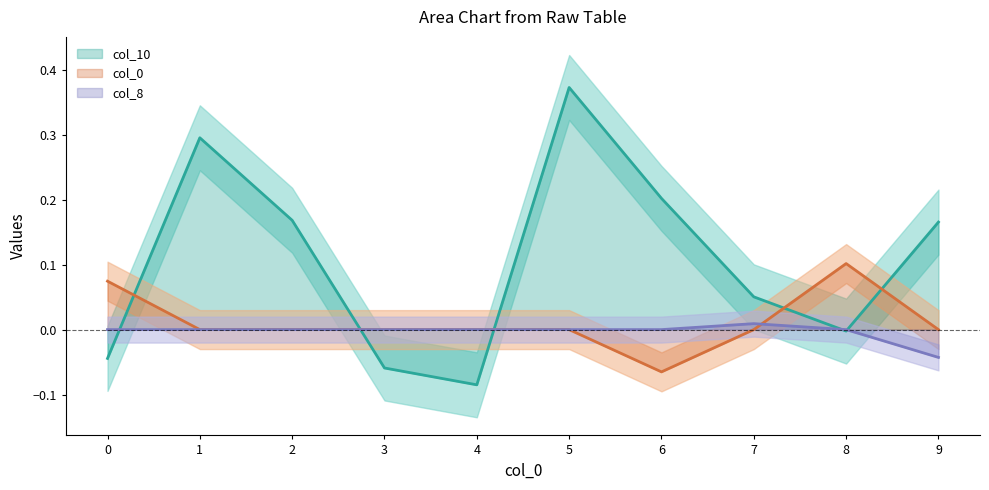

Rank the series at 4 from lowest to highest value.

col_10 (line), col_0 (line), col_8 (line)